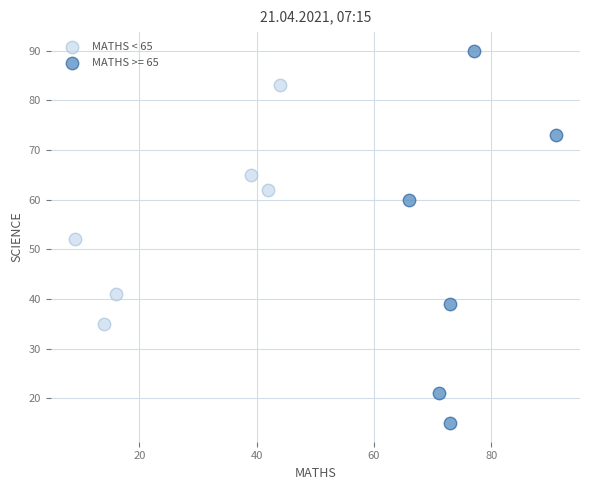

Which series contains the highest Y value?

MATHS >= 65